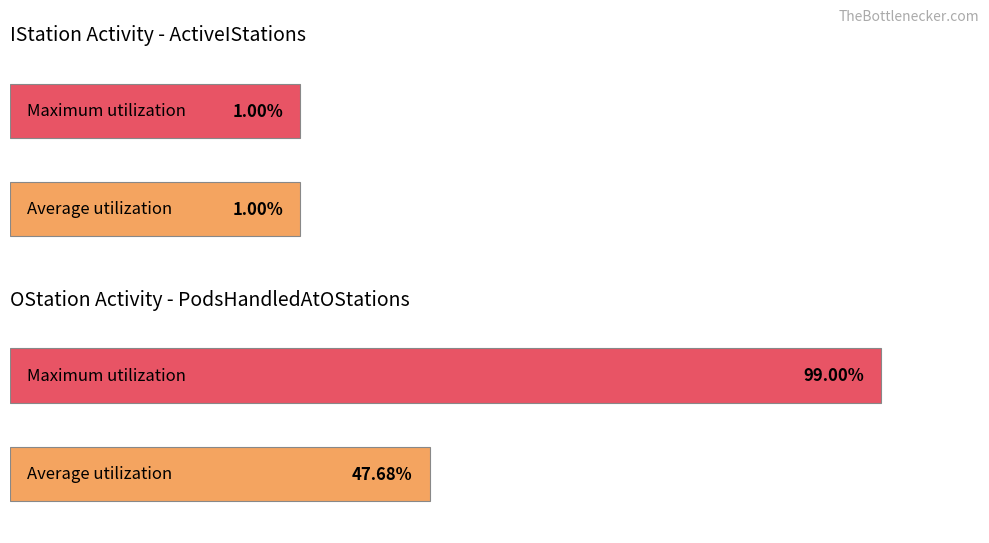

Between 2 and 28, which series saw the biggest shift?

PodsHandledAtOStations